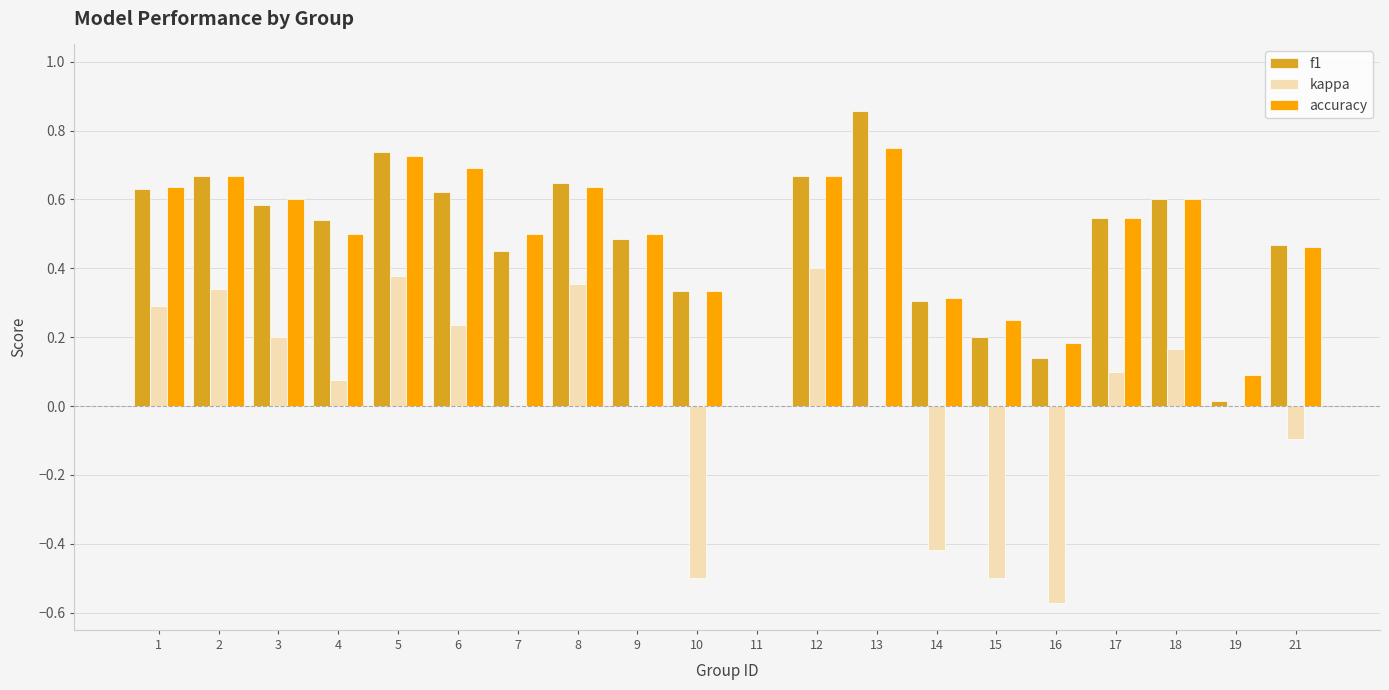

At which category is the sum across all series the highest?

5